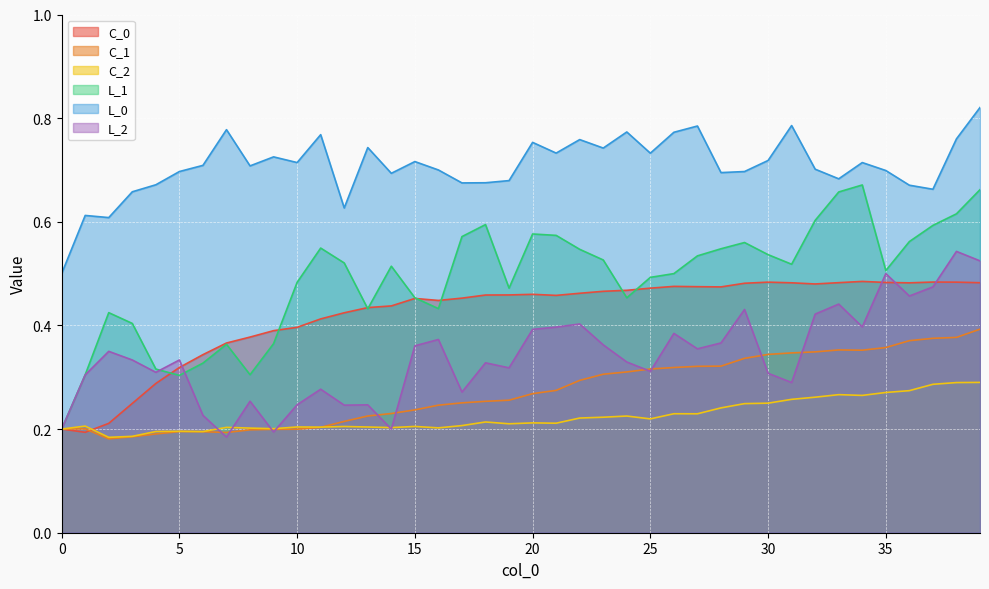

True or false: L_2 and L_0 cross at least once.

False